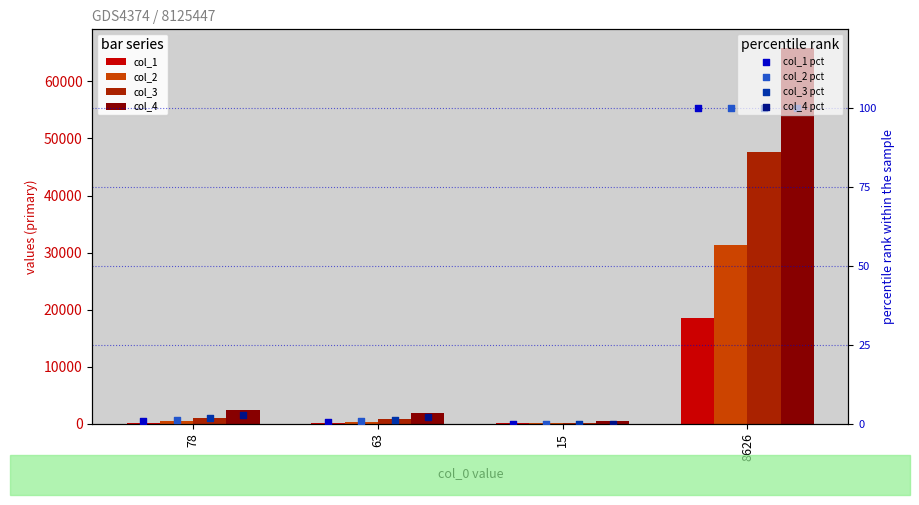

Which series has the widest spread of Y values?

col_4